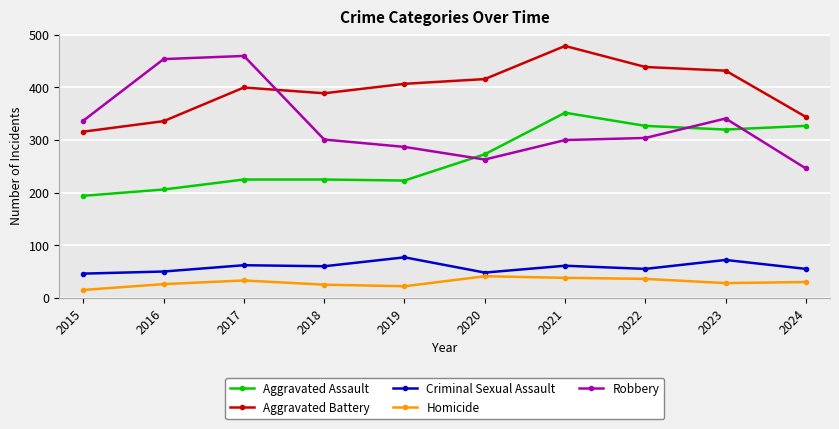

Does the chart have visible grid lines?

Yes